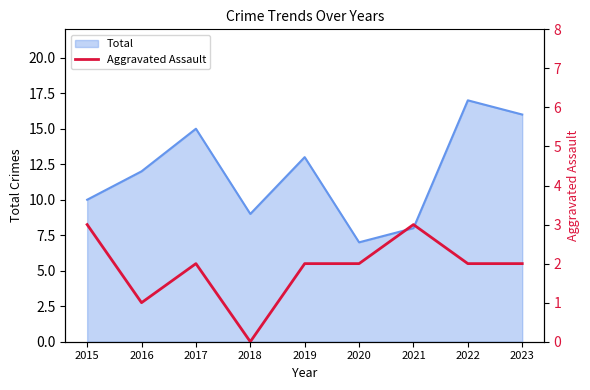

Approximately how many times larger is the value at 2020 compared to 2021?

0.7